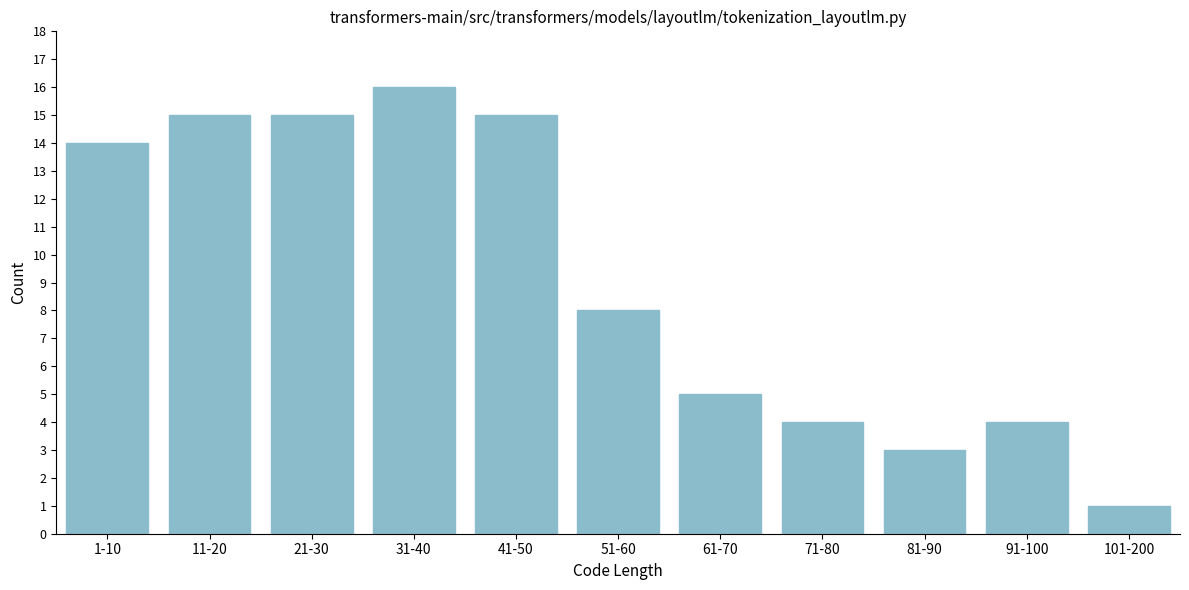

Reading right to left, transcribe all the data shown in this chart.

101-200=1	91-100=4	81-90=3	71-80=4	61-70=5	51-60=8	41-50=15	31-40=16	21-30=15	11-20=15	1-10=14